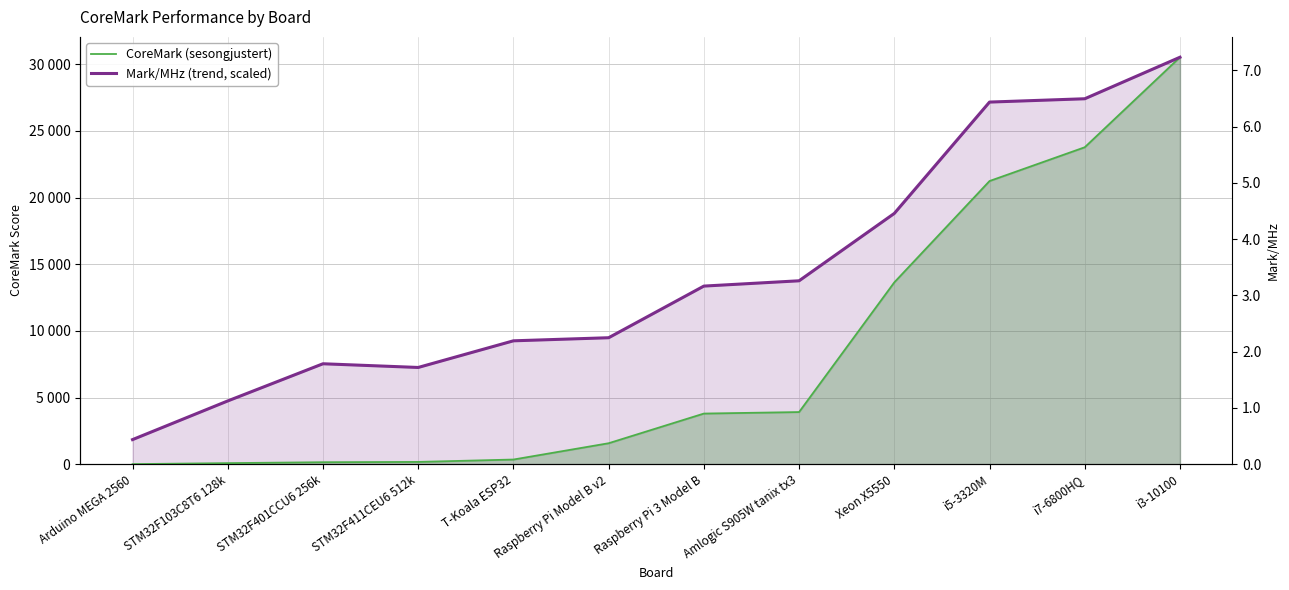

What is the spread (max minus min) of values at STM32F401CCU6 256k?

7385.7